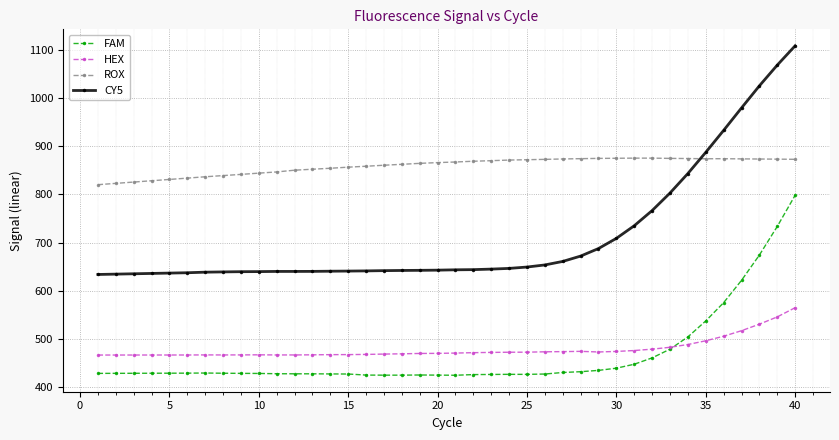

True or false: FAM has more than 2 interior local peaks.

True